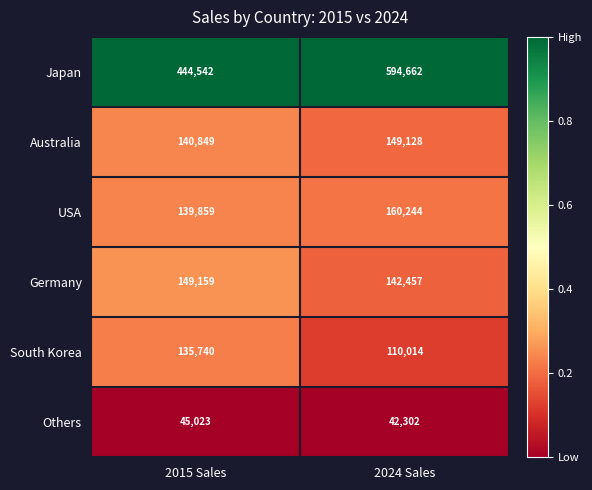

Reading left to right, what are all the values shown in this chart?

Japan: 2015 Sales=444542	2024 Sales=594662
Australia: 2015 Sales=140849	2024 Sales=149128
USA: 2015 Sales=139859	2024 Sales=160244
Germany: 2015 Sales=149159	2024 Sales=142457
South Korea: 2015 Sales=135740	2024 Sales=110014
Others: 2015 Sales=45023	2024 Sales=42302